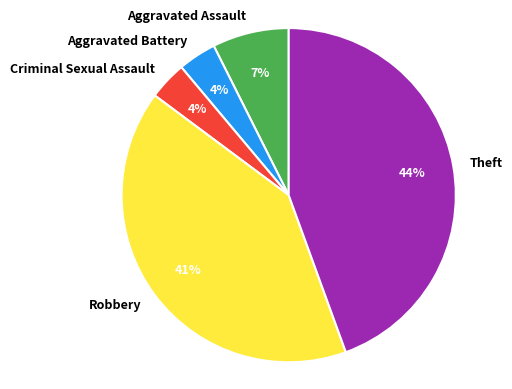

Which category has the biggest portion of the pie?

Theft